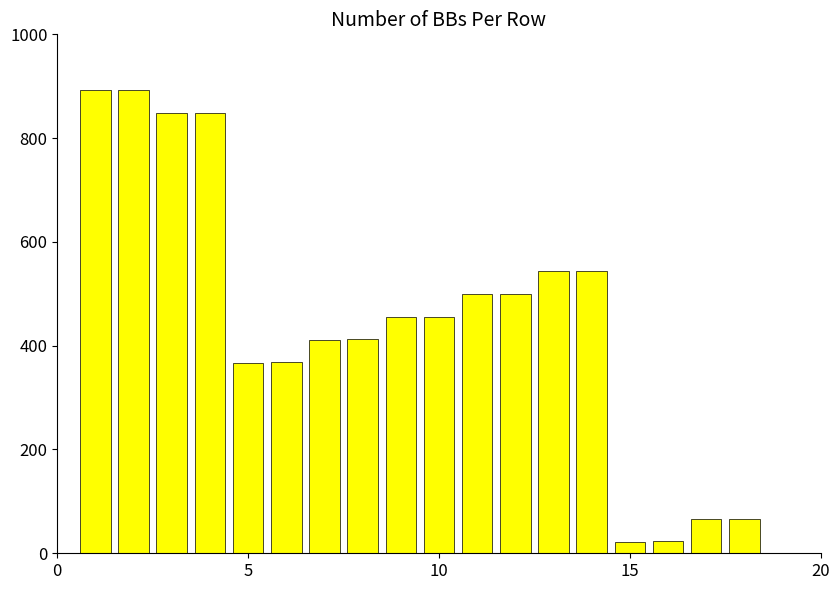

What is the minimum value shown in the chart?

22